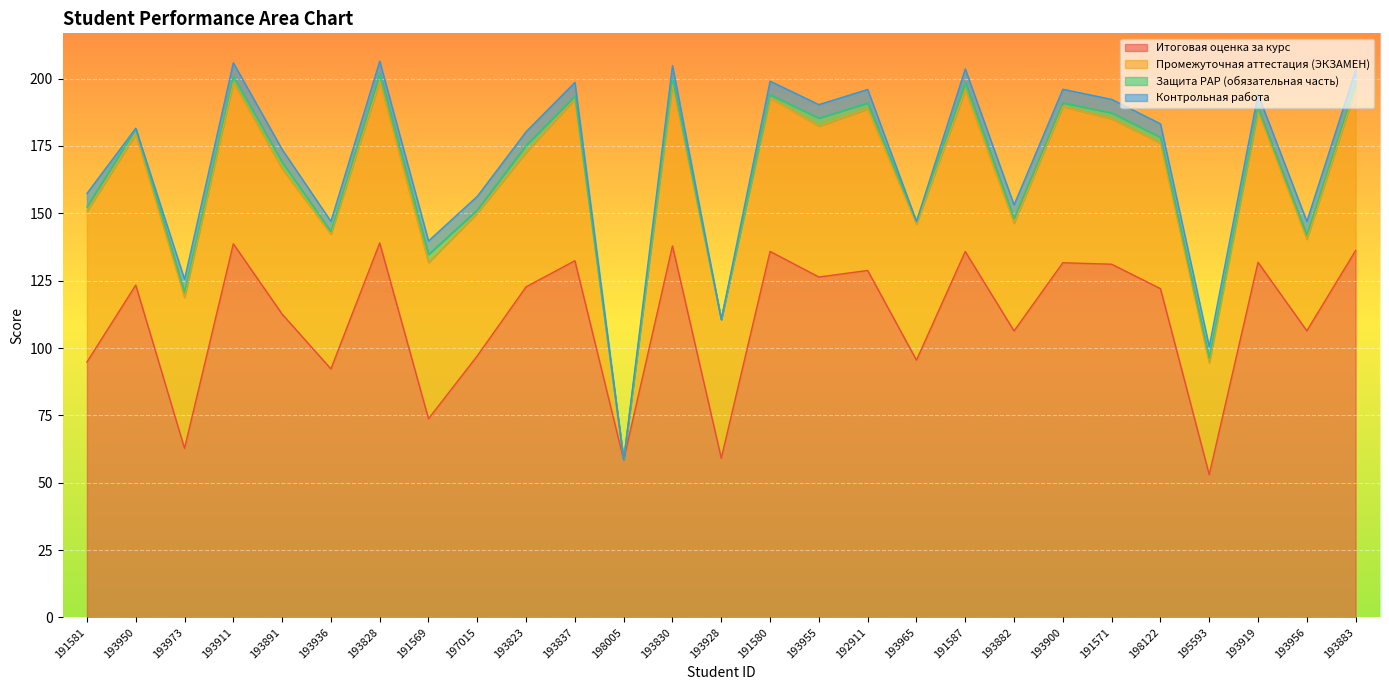

True or false: Итоговая оценка за курс and Промежуточная аттестация (ЭКЗАМЕН) cross at least once.

False